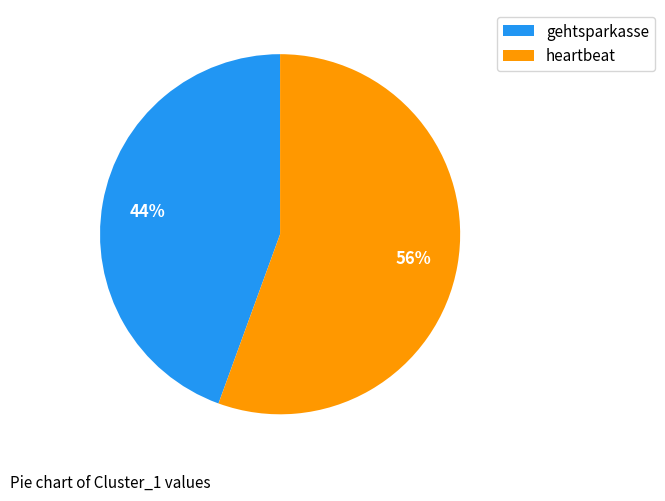

Is it true that heartbeat is 56% of the pie?

True